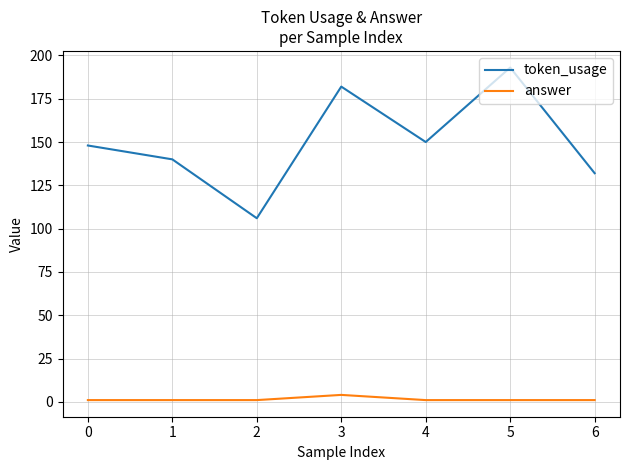

Does the chart have visible grid lines?

Yes